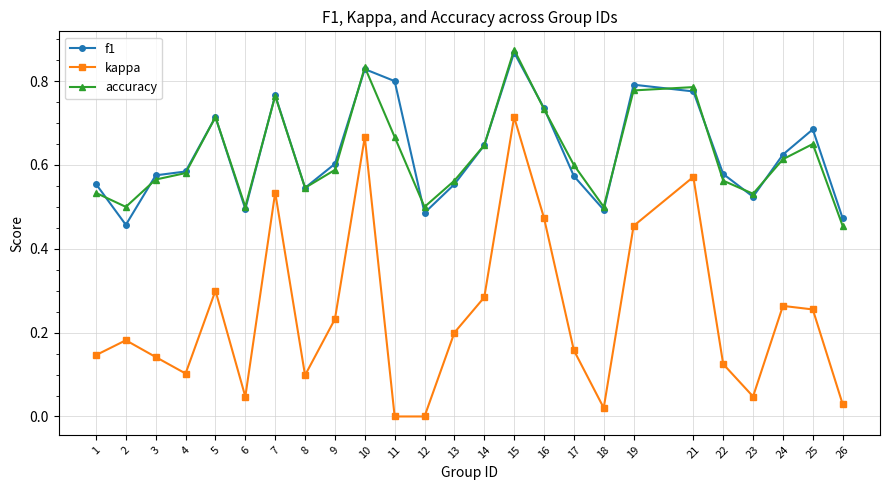

Does the chart display data point markers on the line(s)?

Yes